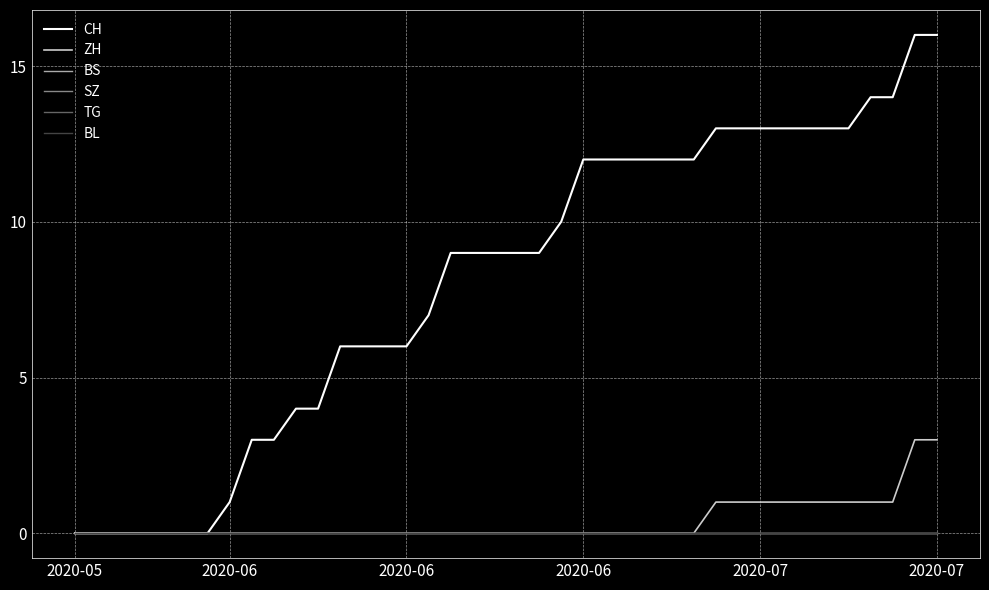

What is the difference between the second highest and second lowest values in the CH series?

16